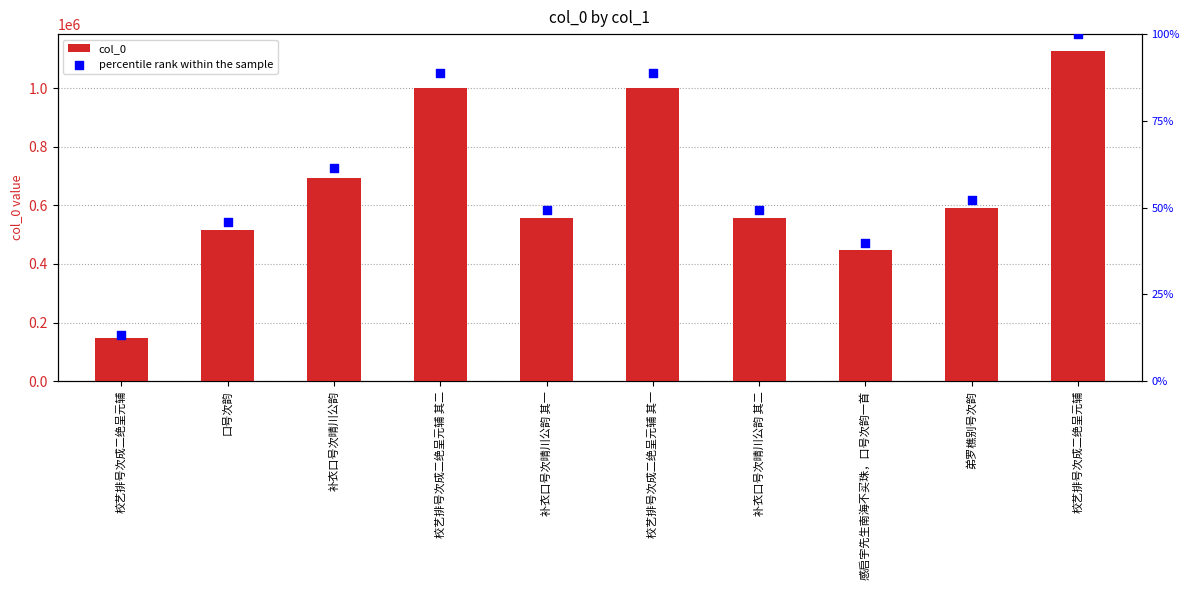

Which series contains the lowest Y value?

col_0